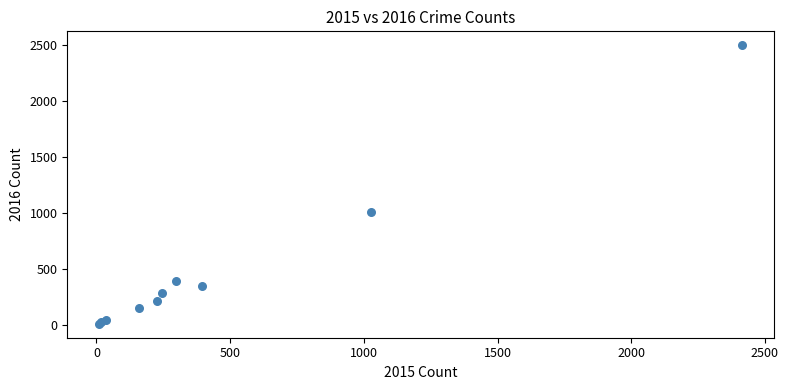

What Y value in the scatter plot is closest to 1256?

1009